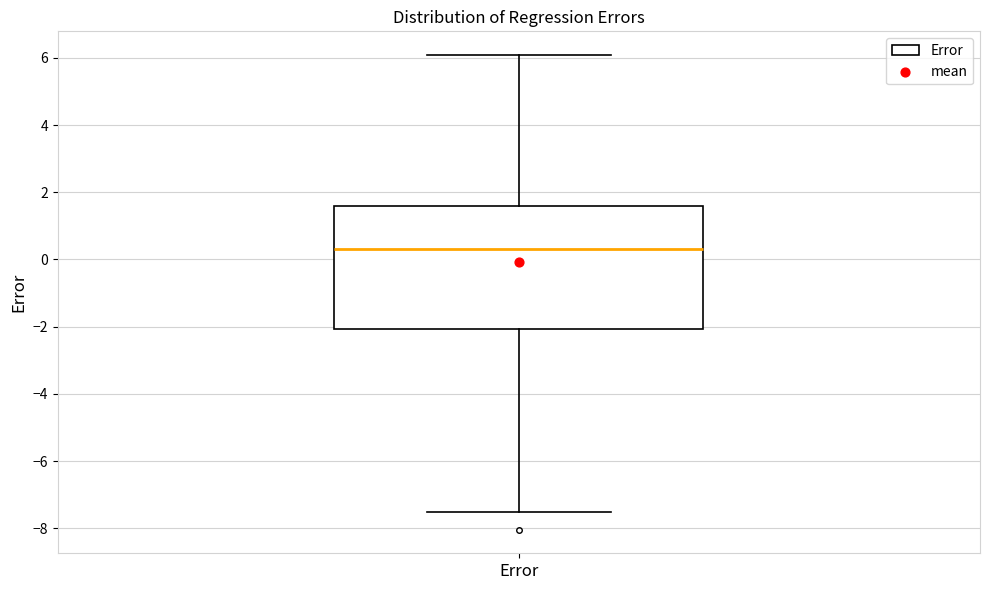

Where does the median line of the box for Error sit on the y-axis? The values are not printed on the chart, so give them approximately, as read against the axis.

0.4